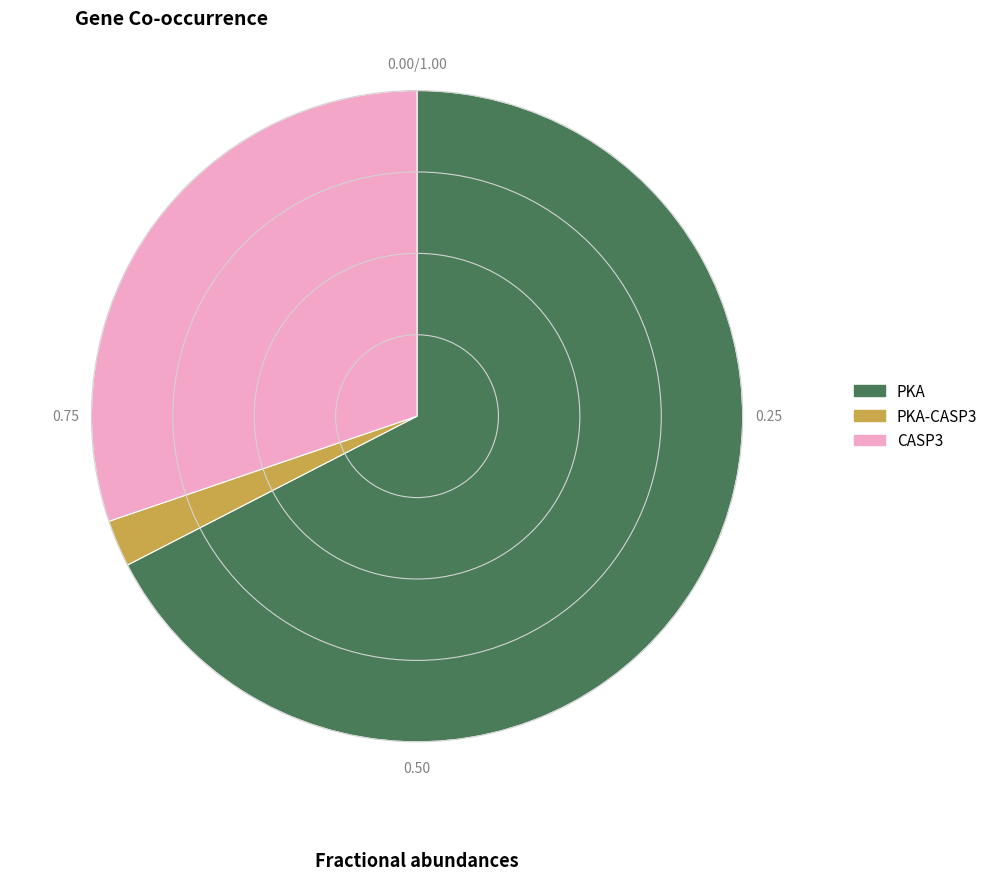

Is there any slice that represents more than half of the pie?

Yes